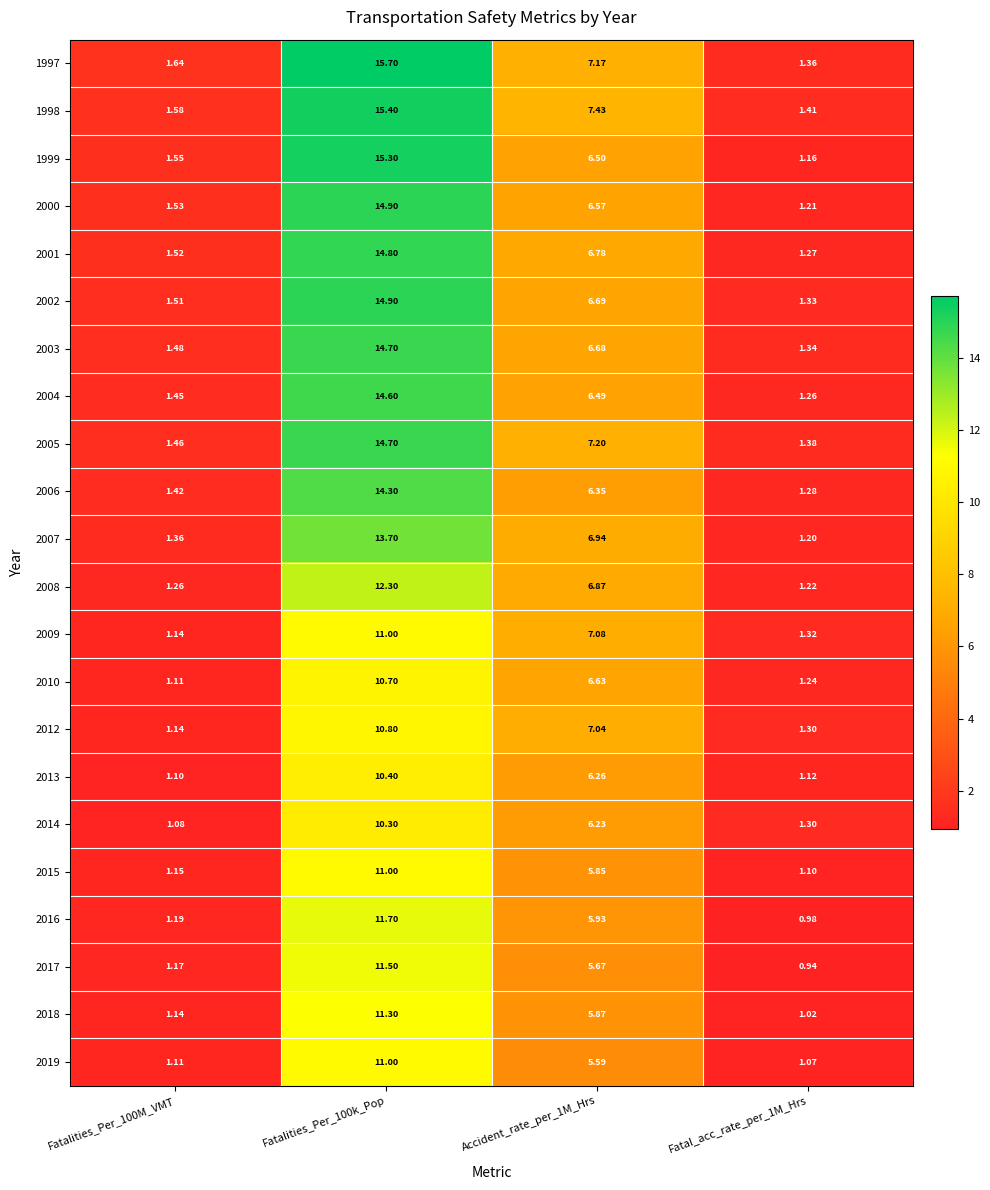

At which category is the sum across all series the highest?

Fatalities_Per_100k_Pop